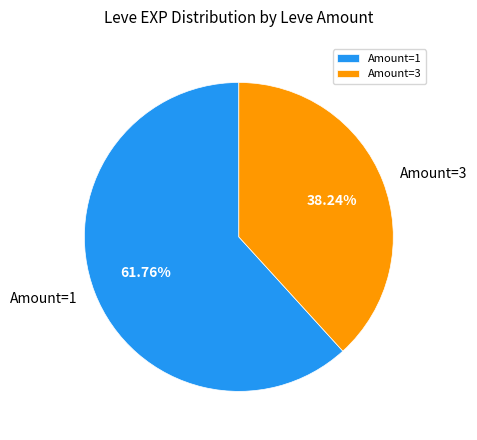

Do Amount=1 and Amount=3 together represent more than half of the pie?

Yes